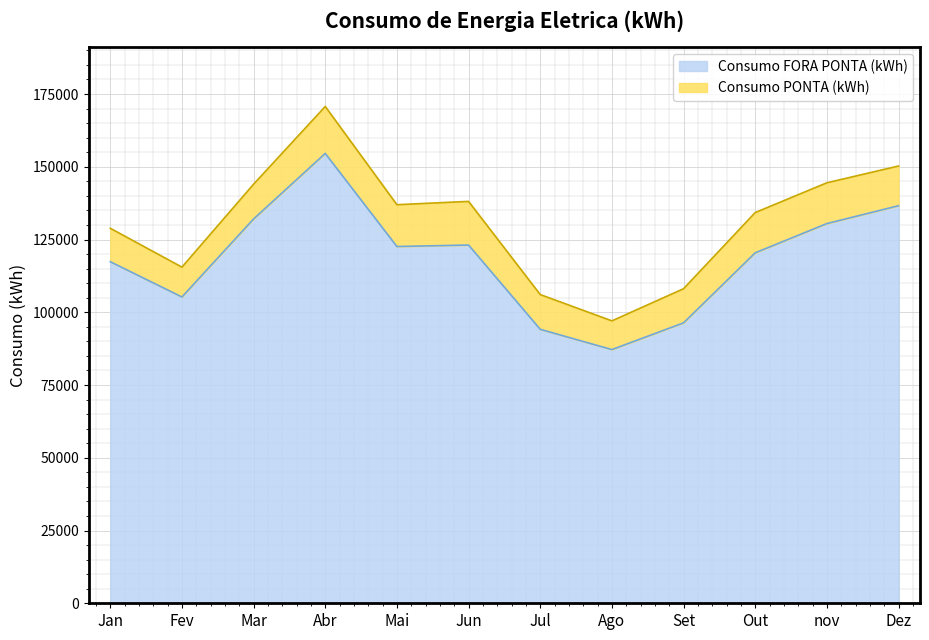

Reading left to right, list all the values displayed in this chart.

Jan=117376.9	Fev=105258.9	Mar=132073.7	Abr=154594.6	Mai=122596.7	Jun=123105.9	Jul=94148.2	Ago=87182.1	Set=96362.6	Out=120432.3	nov=130485.3	Dez=136617.1